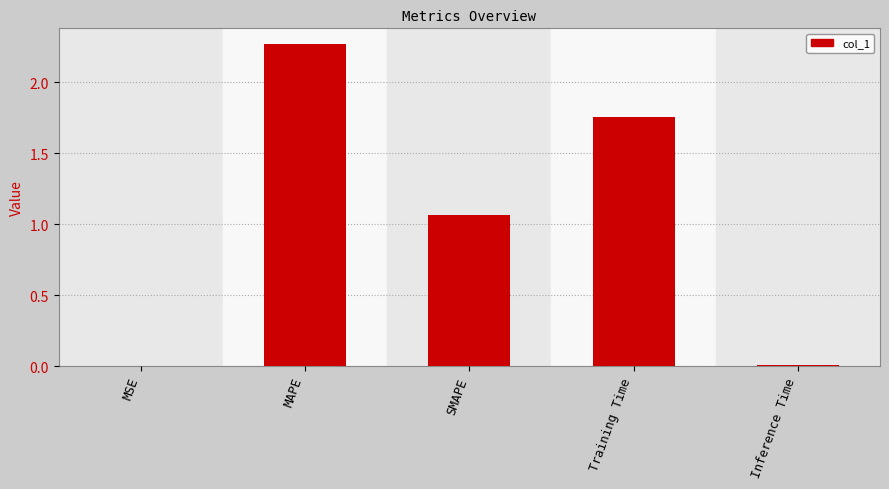

Is it true that the value at SMAPE is 0.3?

False